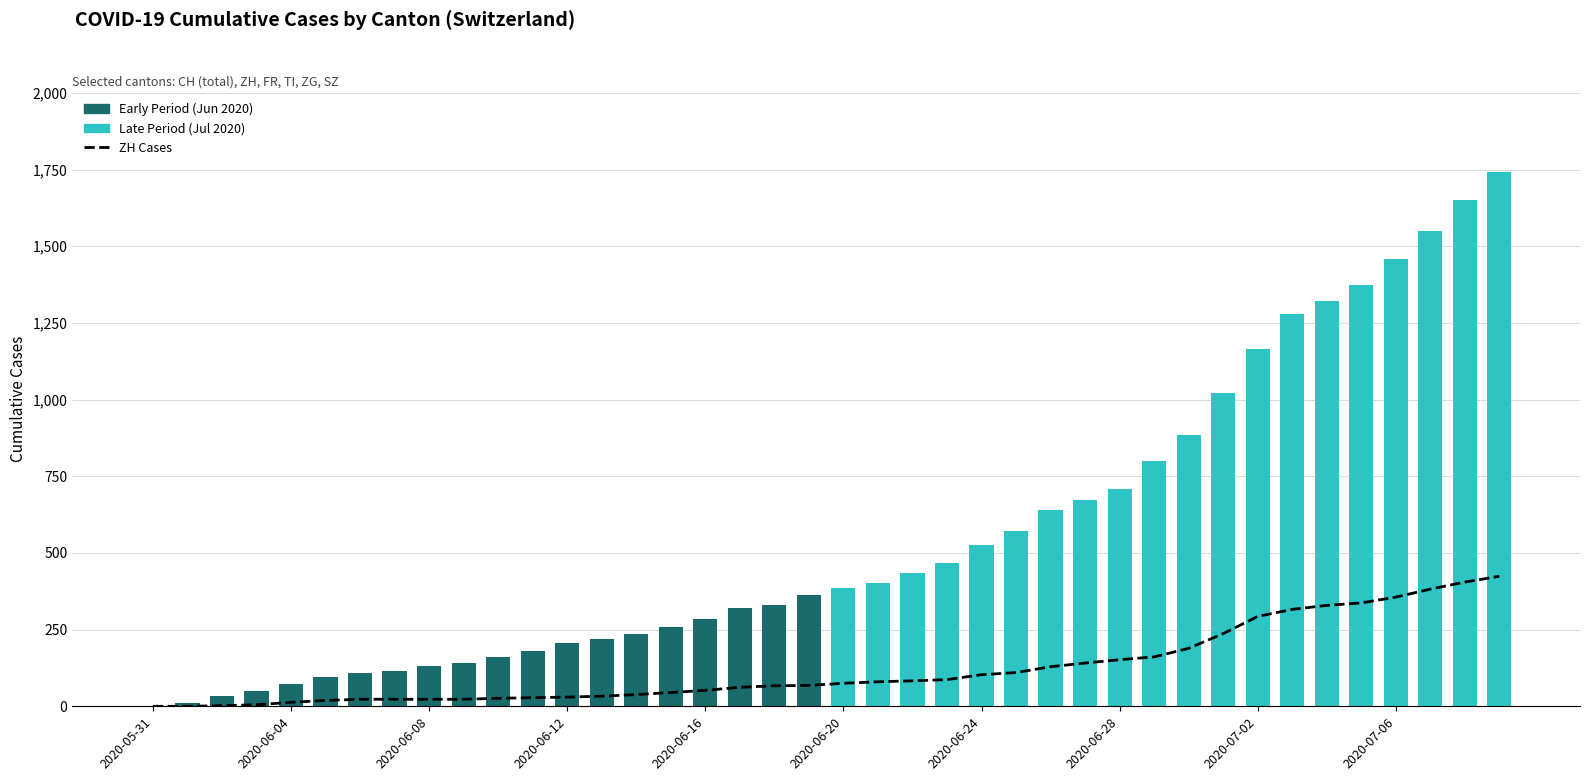

At which label does FR reach its peak?

2020-07-09